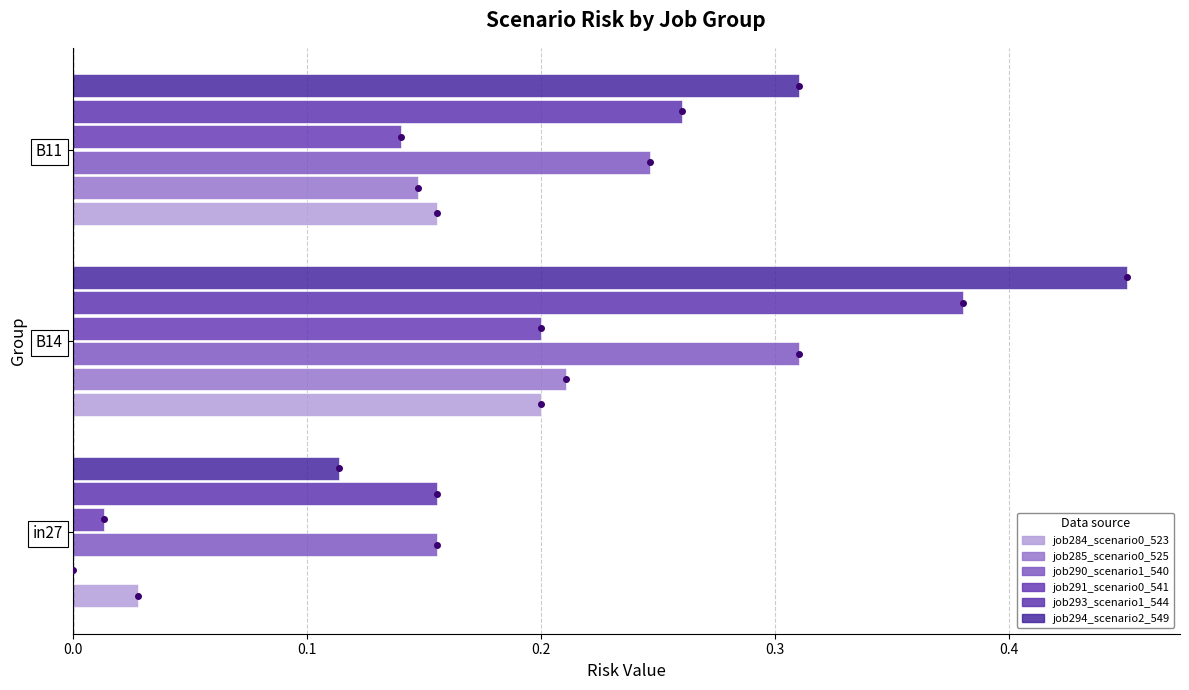

Count the number of data series in this chart.

6